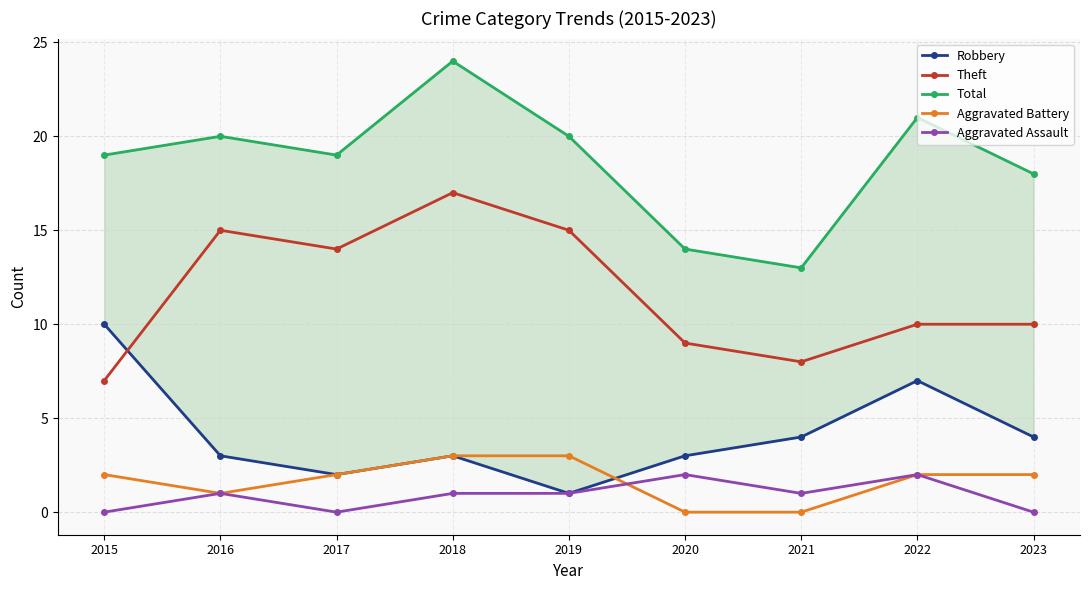

What is the sum of the Aggravated Assault values at 2015 and 2020?

2